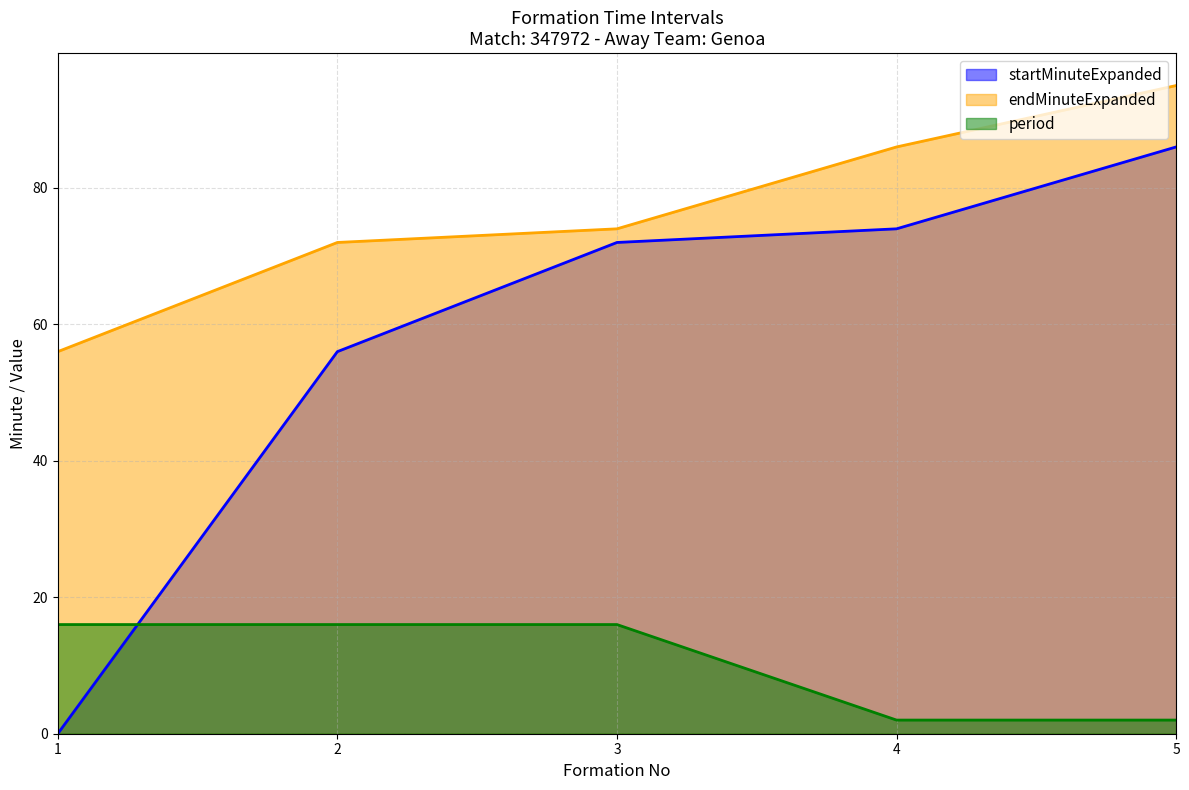

What is the difference between the maximum and minimum values in the startMinuteExpanded series?

86